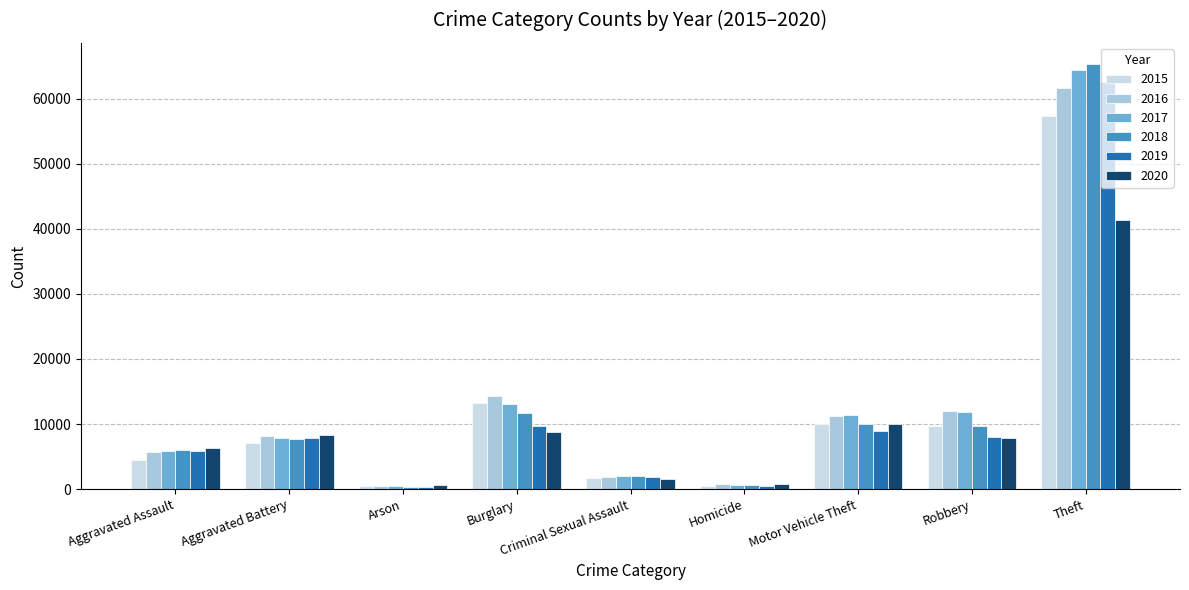

What is the total value across all series at Homicide?

3828